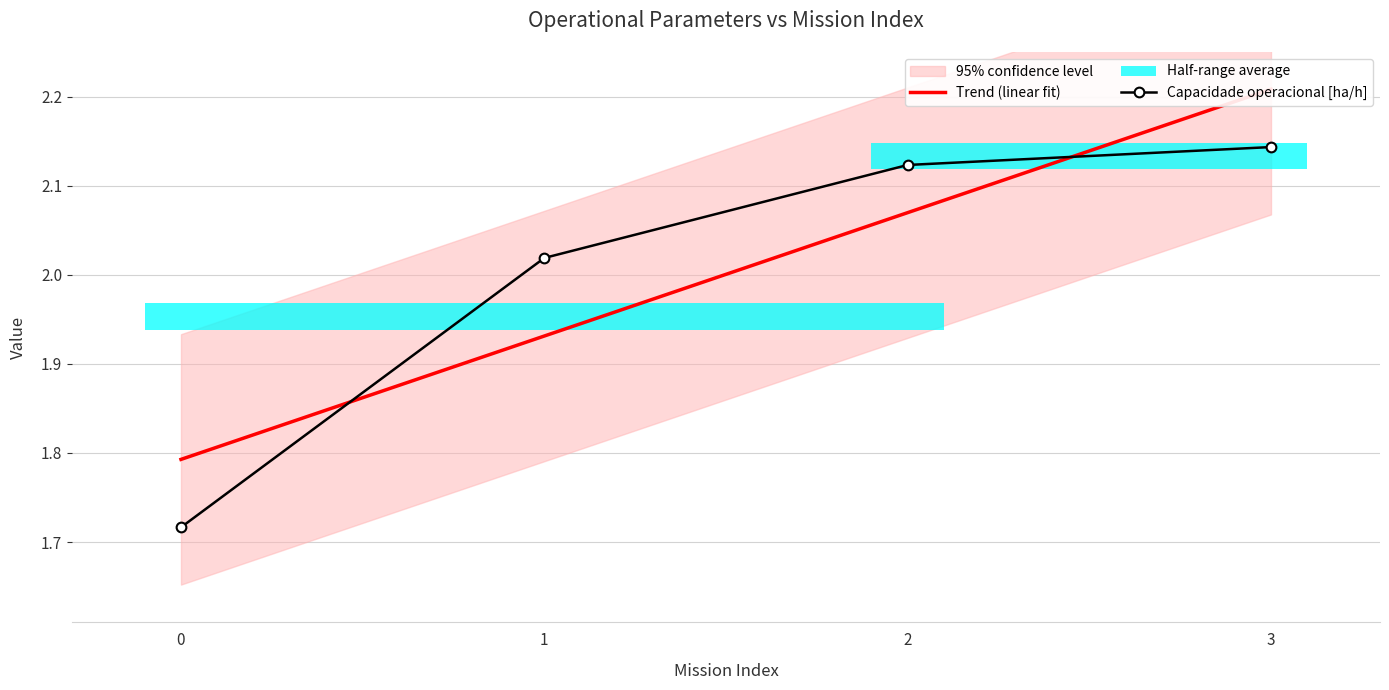

At which label does Trend (linear fit) reach its peak?

3